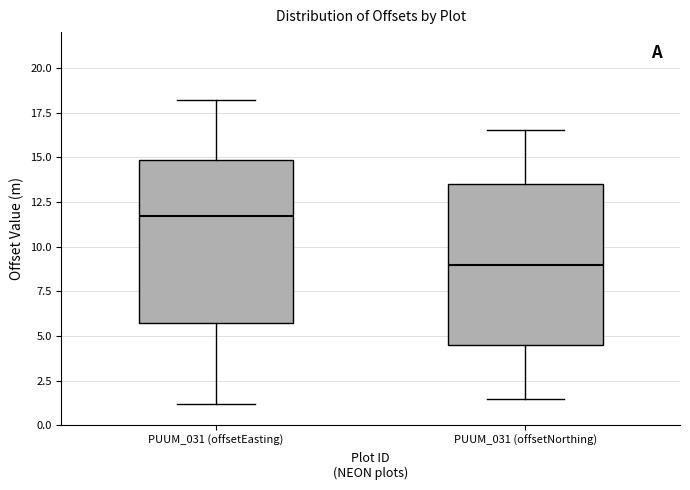

Where is the lower edge of the box for PUUM_031 (offsetNorthing) on the y-axis? The values are not printed on the chart, so give them approximately, as read against the axis.

4.5